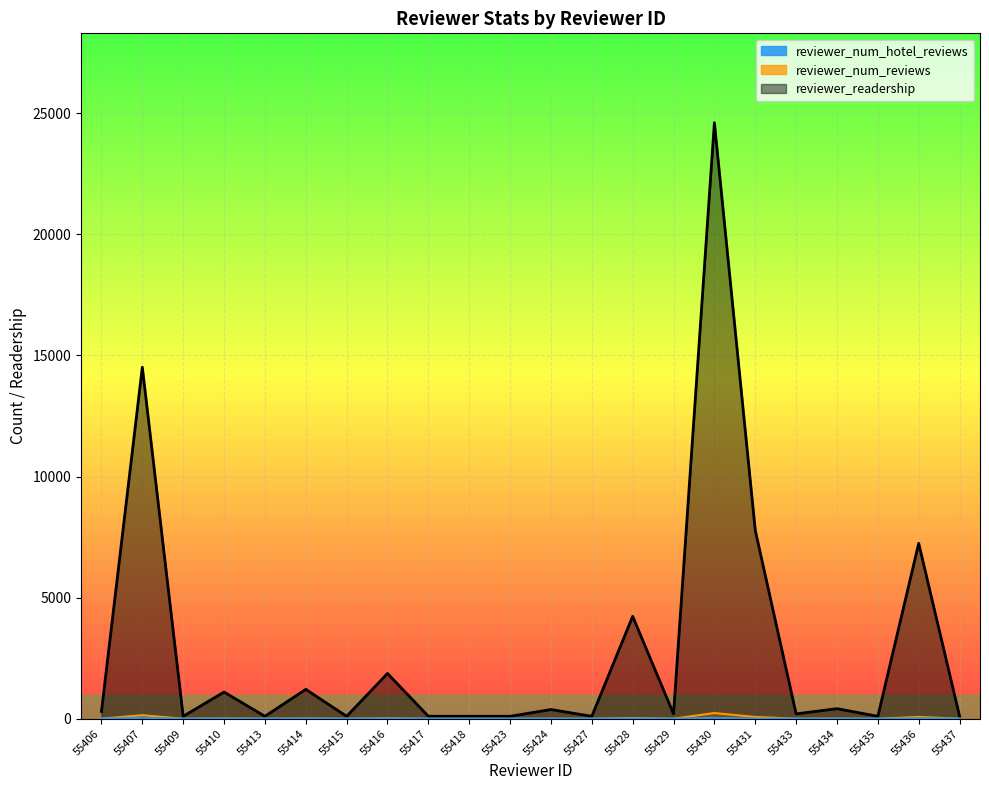

Which series has the largest range (max minus min)?

reviewer_readership